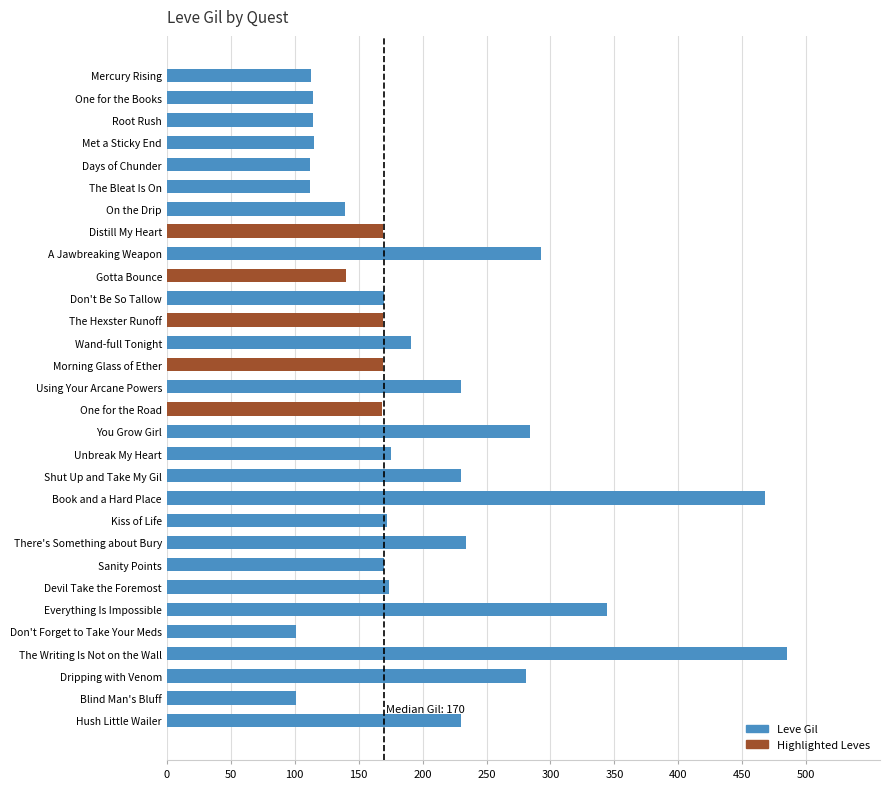

Rank the categories by value from highest to lowest.

The Writing Is Not on the Wall, Book and a Hard Place, Everything Is Impossible, A Jawbreaking Weapon, You Grow Girl, Dripping with Venom, There's Something about Bury, Using Your Arcane Powers, Shut Up and Take My Gil, Hush Little Wailer, Wand-full Tonight, Unbreak My Heart, Devil Take the Foremost, Kiss of Life, Don't Be So Tallow, Sanity Points, Distill My Heart, The Hexster Runoff, Morning Glass of Ether, One for the Road, Gotta Bounce, On the Drip, Met a Sticky End, One for the Books, Root Rush, Mercury Rising, Days of Chunder, The Bleat Is On, Don't Forget to Take Your Meds, Blind Man's Bluff